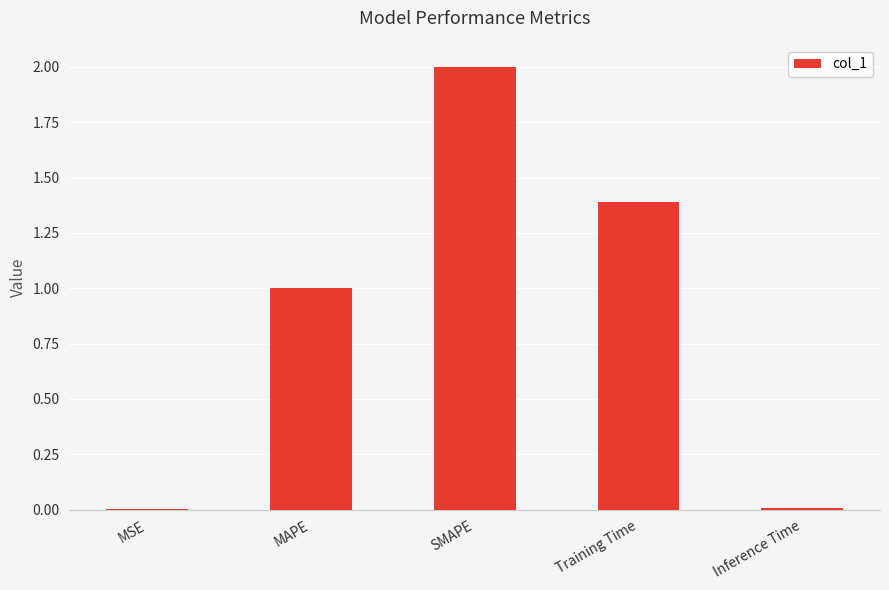

What is the sum of all values?

4.4